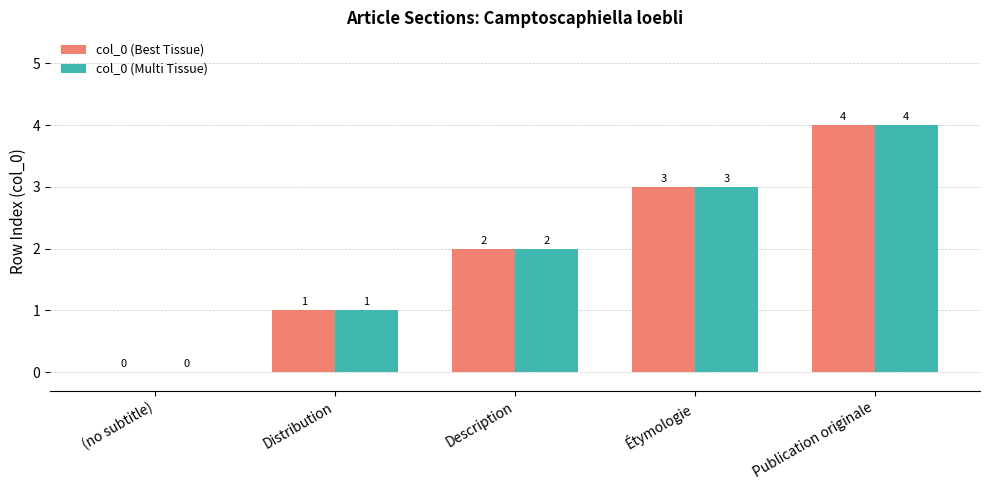

What is the highest value of the col_0 (Best Tissue) series?

4